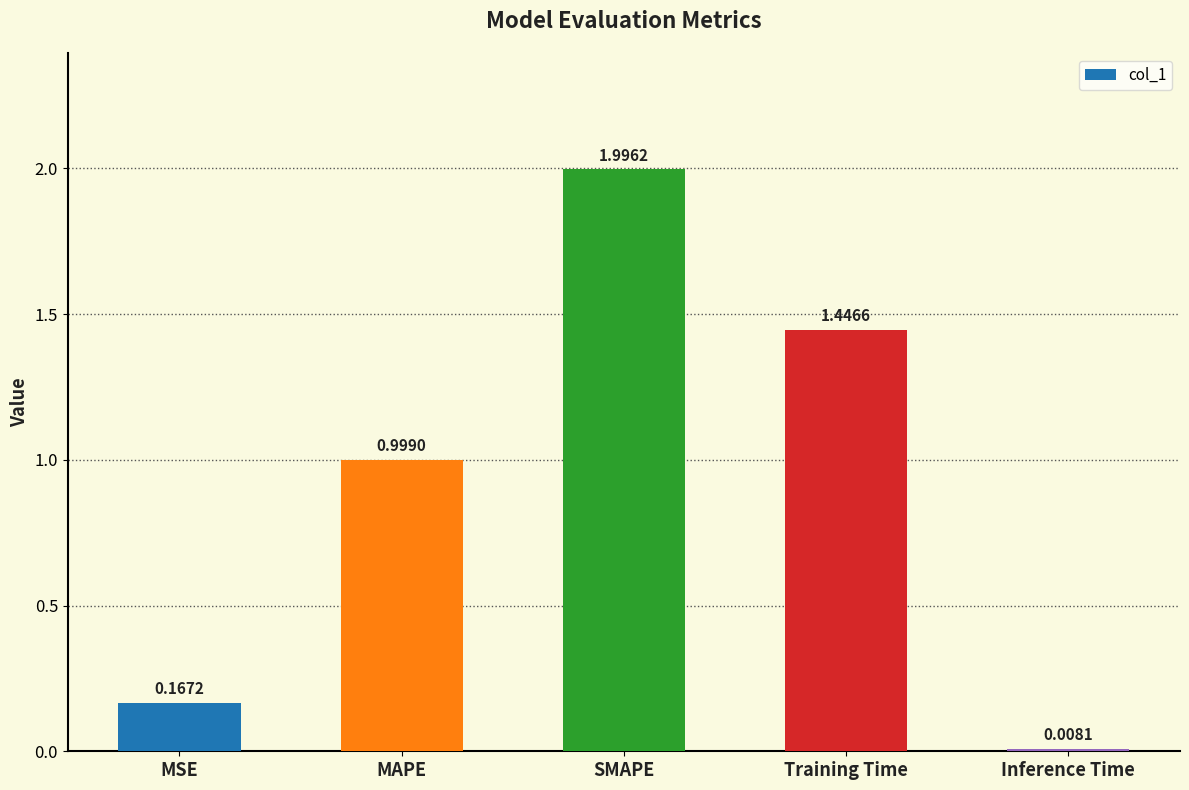

The value at SMAPE is 2.0. True or false?

True